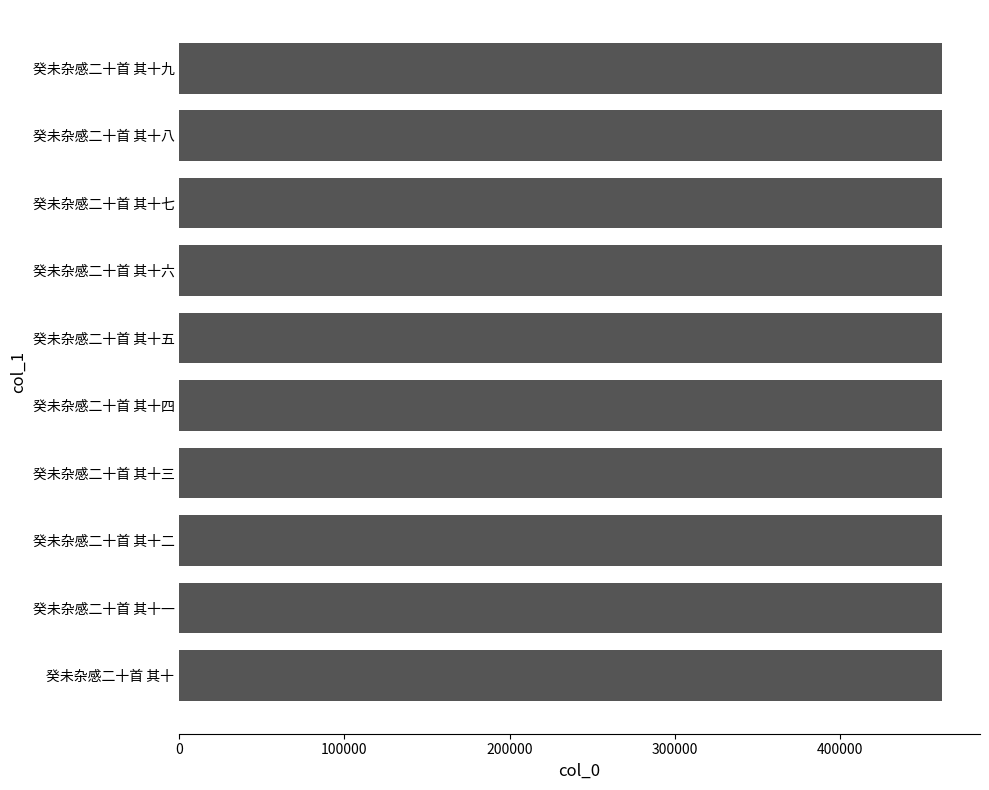

What is the sum of all values?

4616485